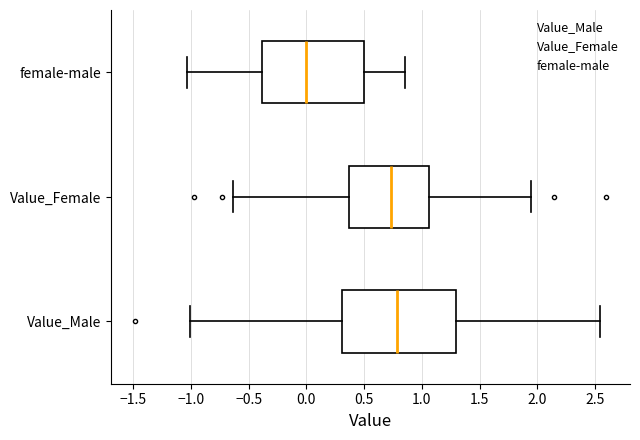

Reading bottom to top, transcribe this box plot: for each box, give where its median line is, the range the box spans, and where its two whiskers end, as read against the x-axis. The values are not printed on the chart, so give them approximately, as read against the axis.

Value_Male: median 0.80, box 0.30 to 1.30, whiskers -1.00 to 2.55
Value_Female: median 0.75, box 0.35 to 1.05, whiskers -0.65 to 1.95
female-male: median 0.00, box -0.40 to 0.50, whiskers -1.05 to 0.85